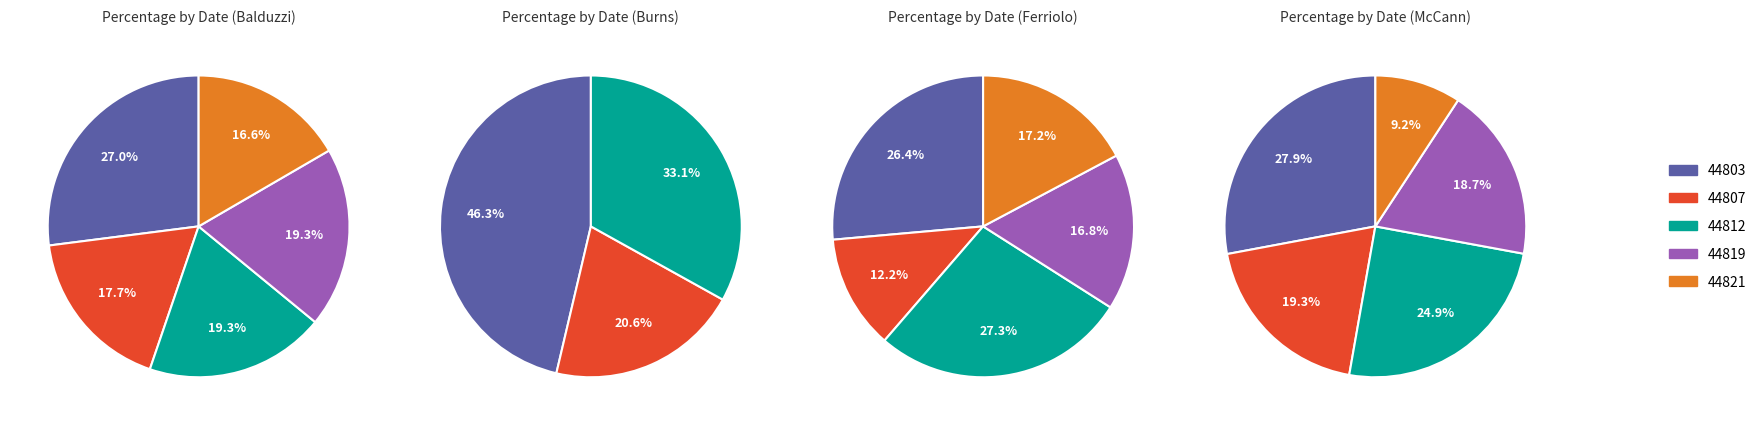

Is it true that 44819 is 22% of the pie?

False